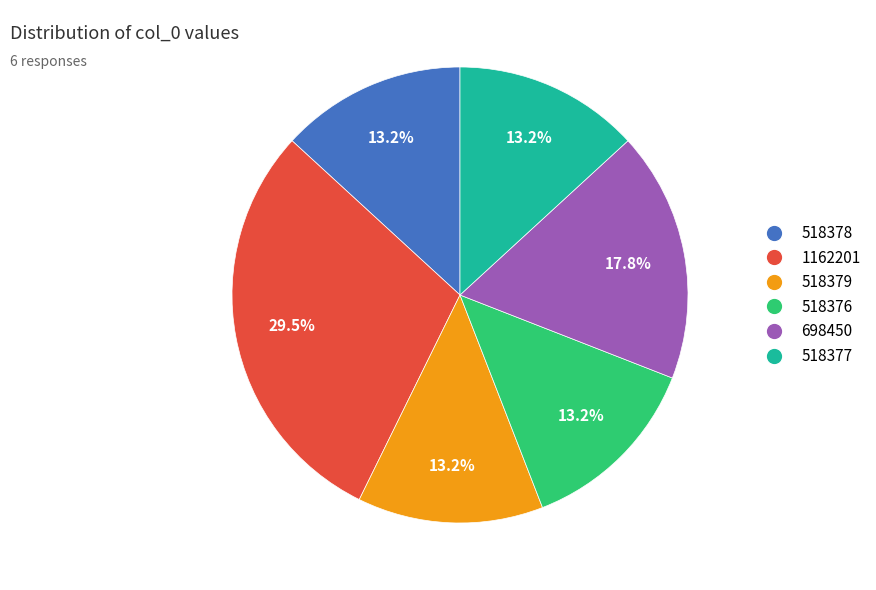

To the nearest percent, what is the average slice percentage?

17%